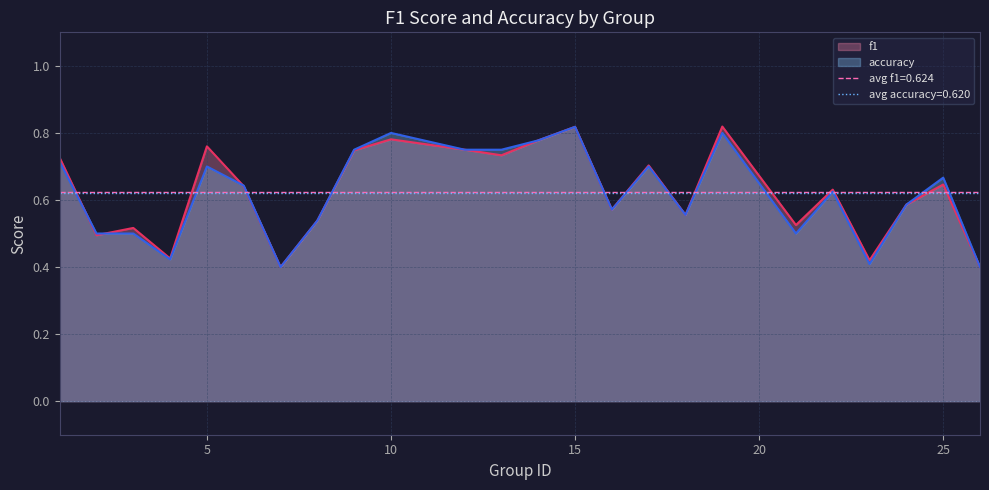

True or false: f1 and accuracy cross at least once.

True